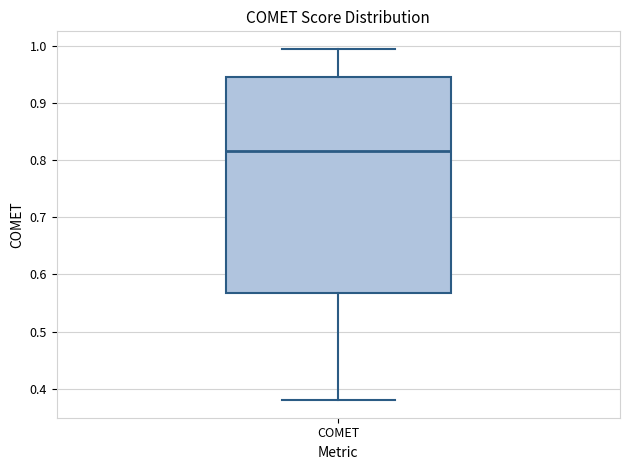

Transcribe this box plot: give where the median line is, the range the box spans, and where the two whiskers end, as read against the y-axis. The values are not printed on the chart, so give them approximately, as read against the axis.

median 0.82, box 0.57 to 0.95, whiskers 0.38 to 0.99